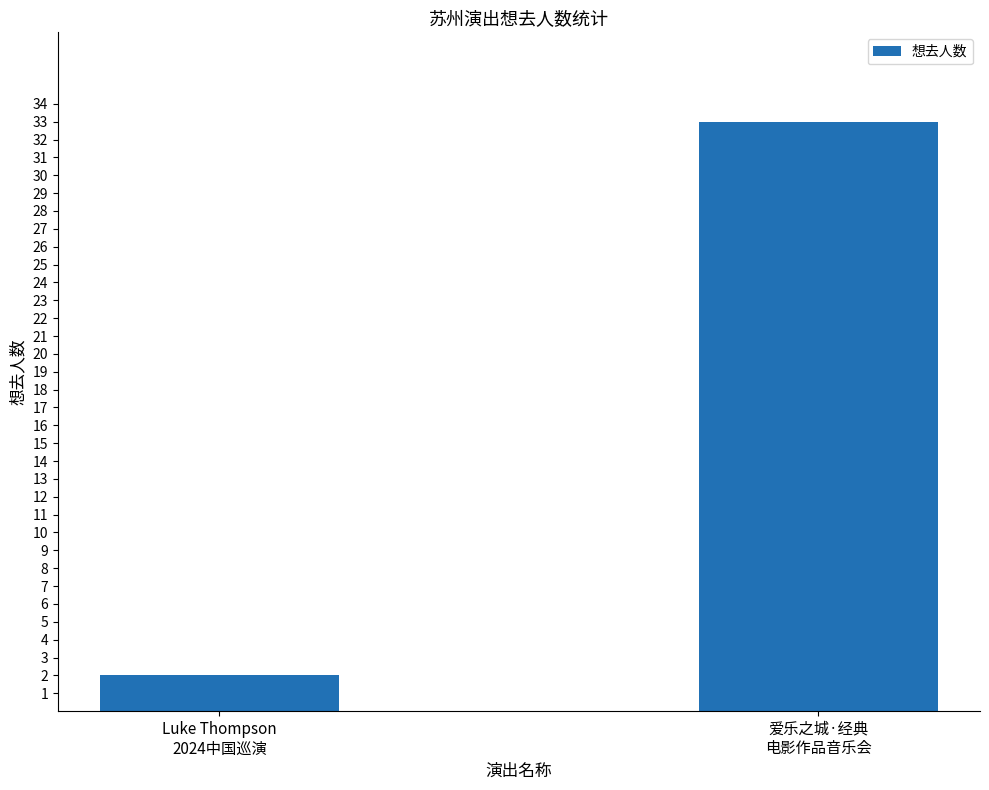

The value at 爱乐之城·经典
电影作品音乐会 is 52. True or false?

False